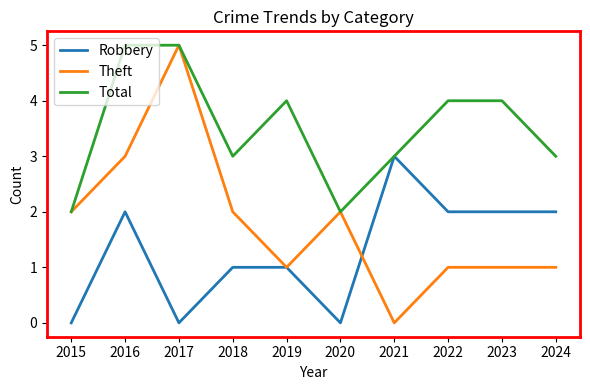

What is the sum of the Robbery values at 2019 and 2022?

3